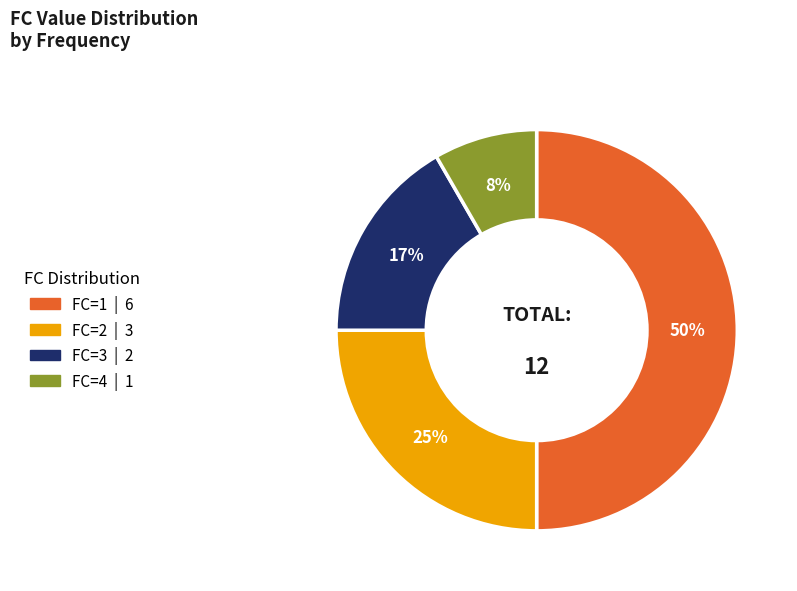

To the nearest percent, what is the average slice percentage?

25%